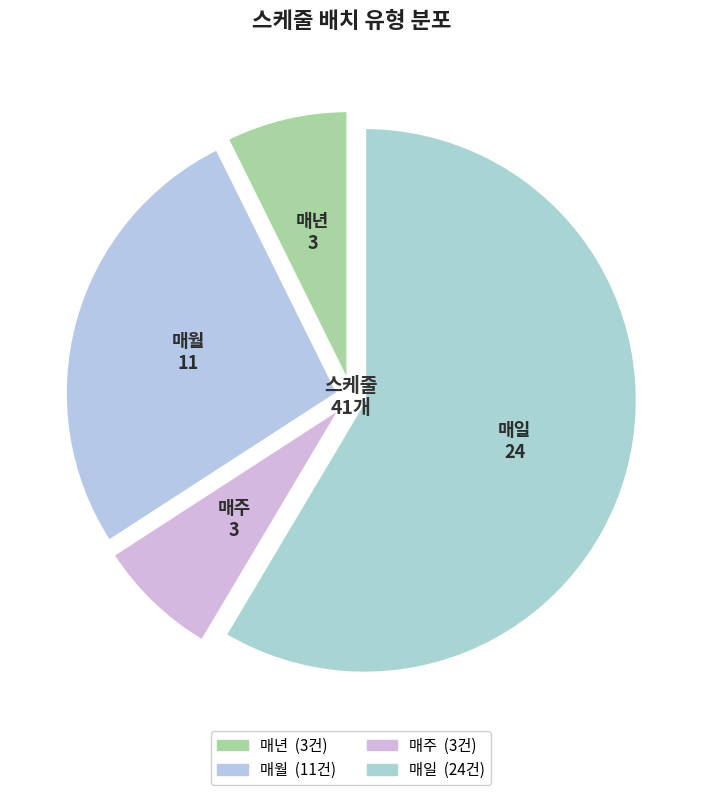

Is it true that 매주 is 7% of the pie?

True